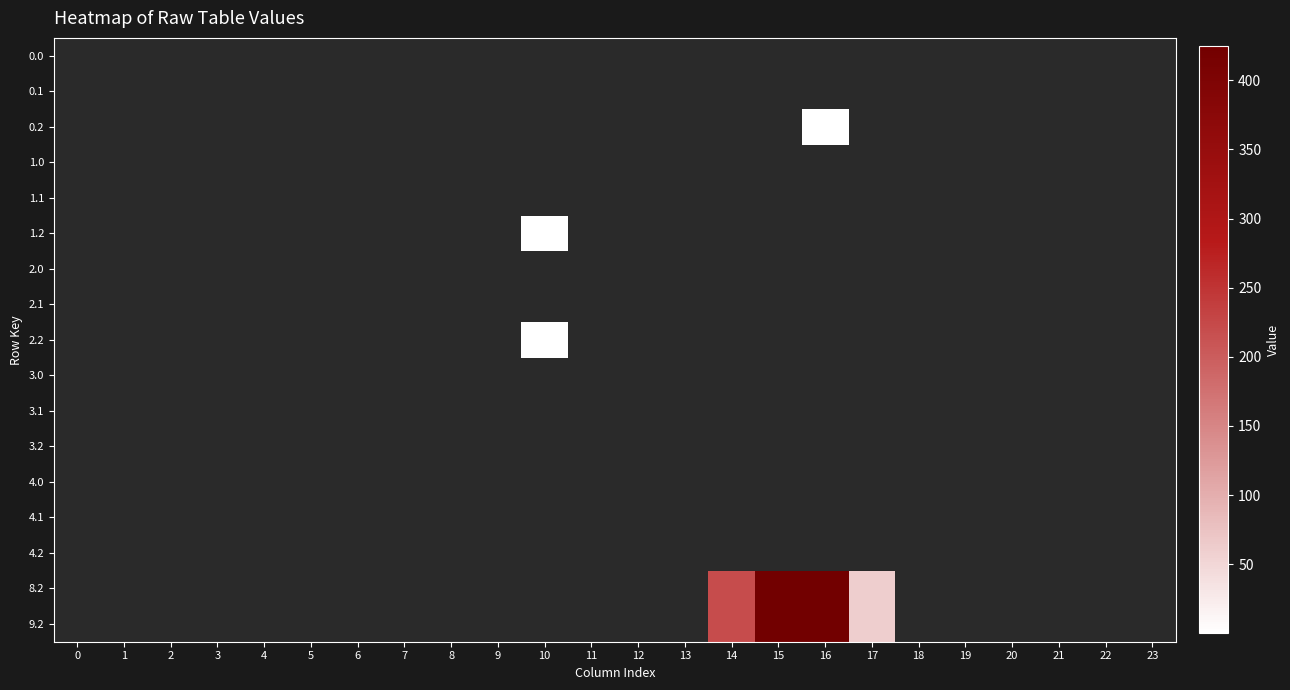

At which category is the sum across all series the highest?

16